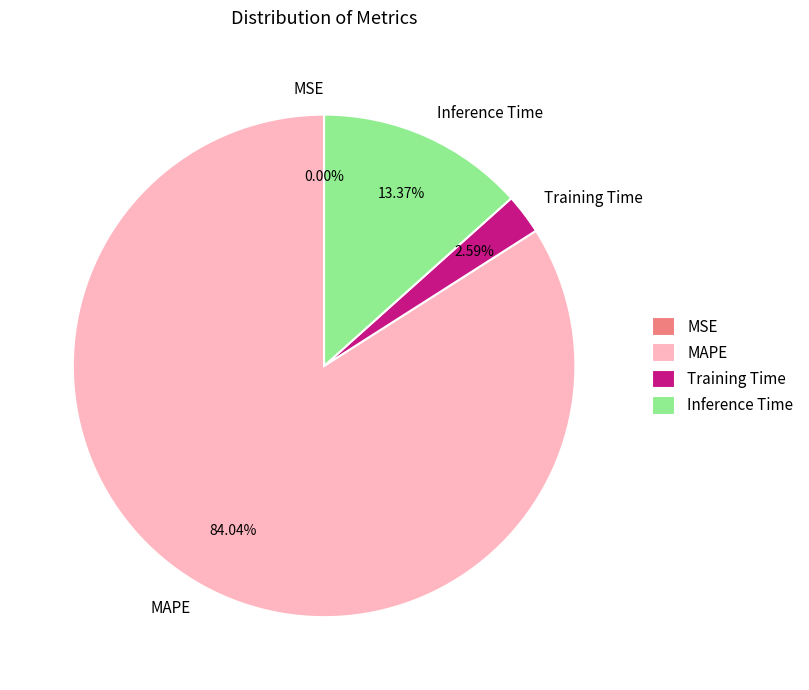

What percentage is the Inference Time slice, to the nearest percent?

13%